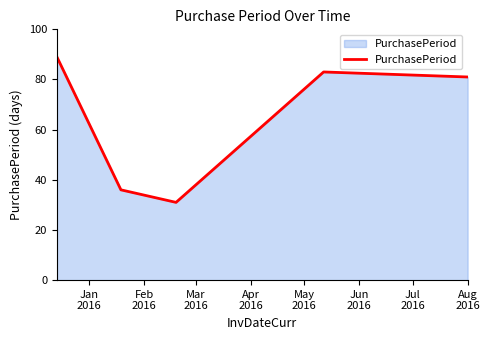

What is the difference between the maximum and second lowest values?

53